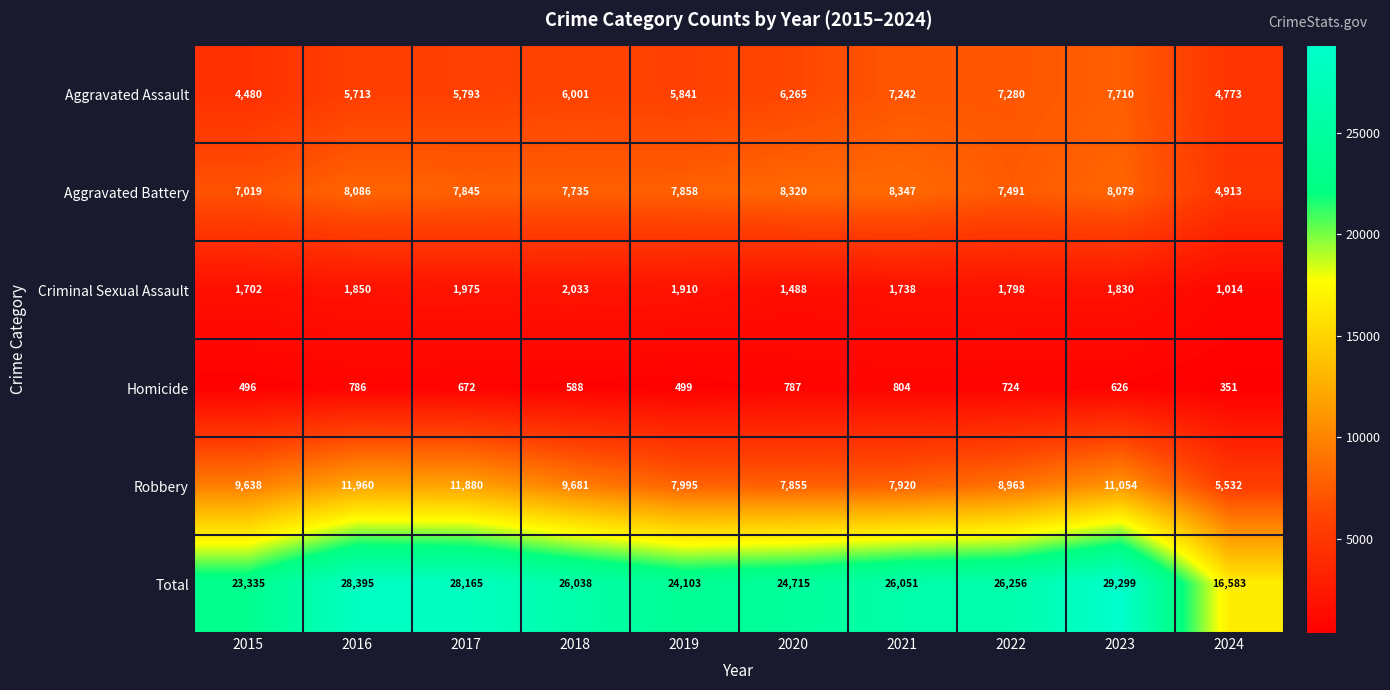

Is it true that Robbery equals 12871 at 2015?

False